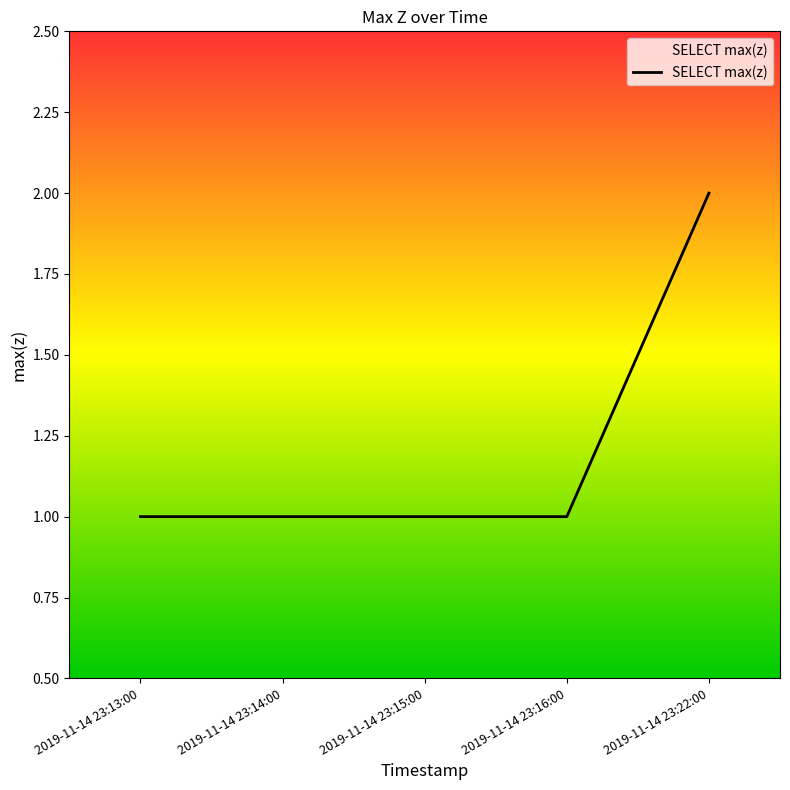

The value at 2019-11-14 23:22:00 is 3. True or false?

False